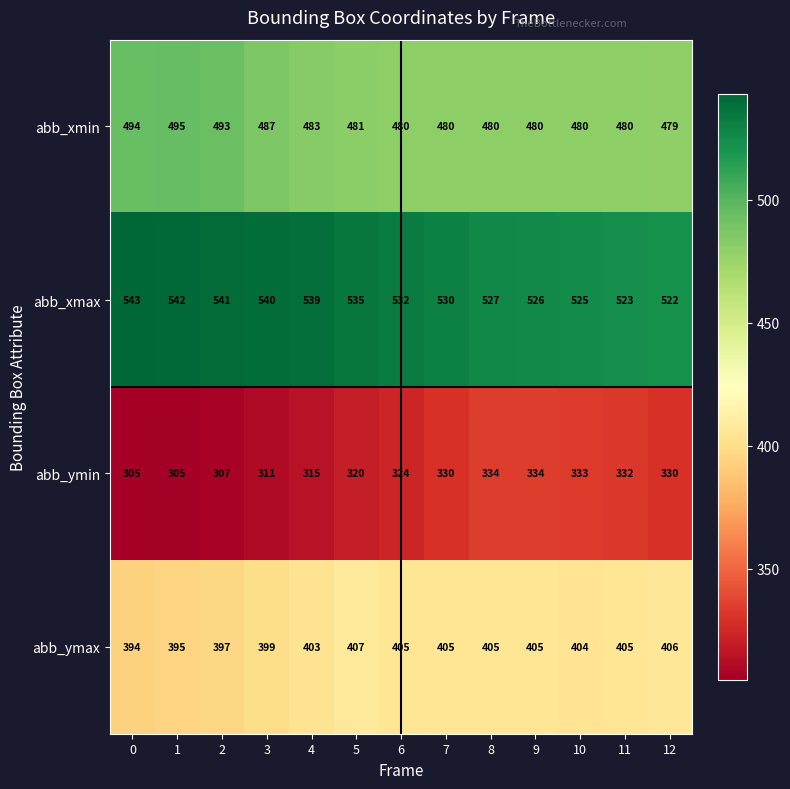

True or false: abb_xmin has a value of 119 at 3.

False